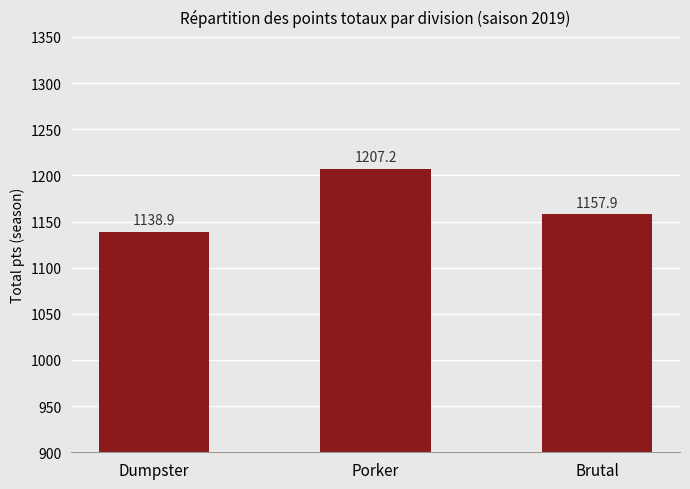

How many bars are there in total?

3